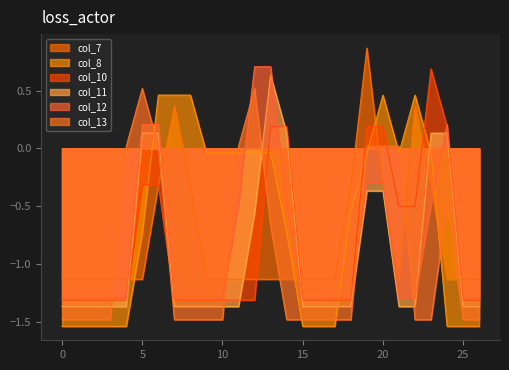

How many categories are shown in the chart?

27